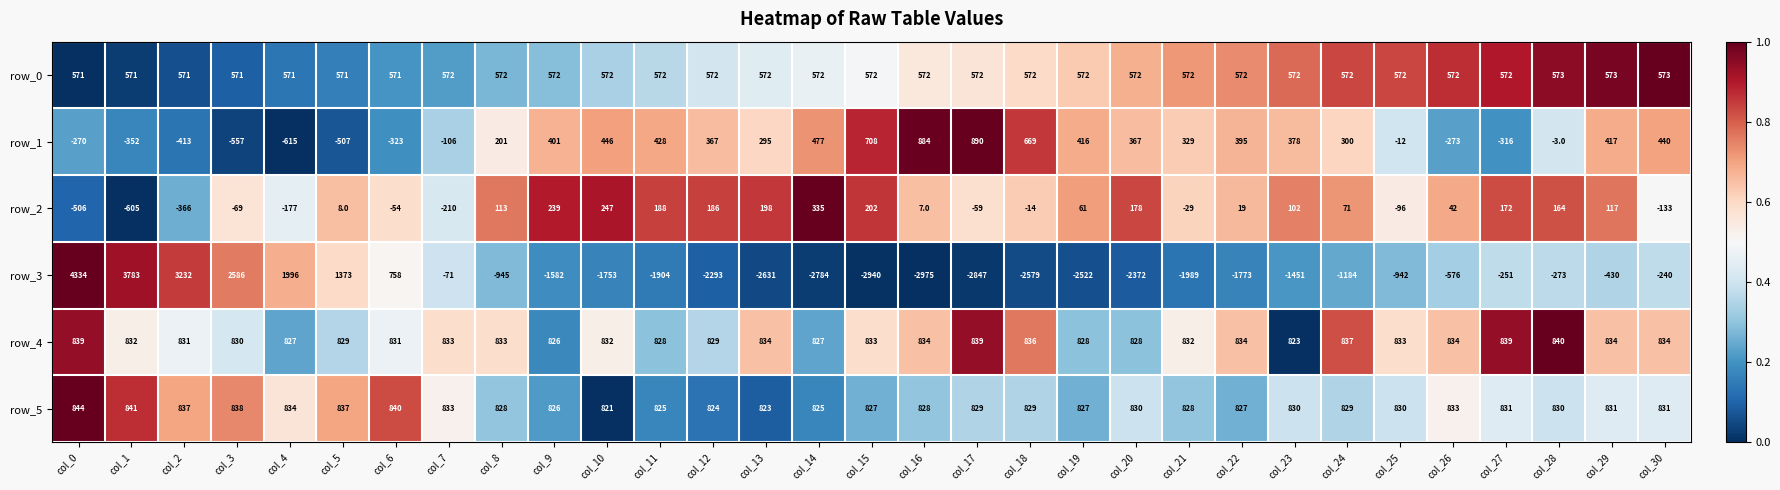

True or false: row_5 has a value of 230 at col_3.

False